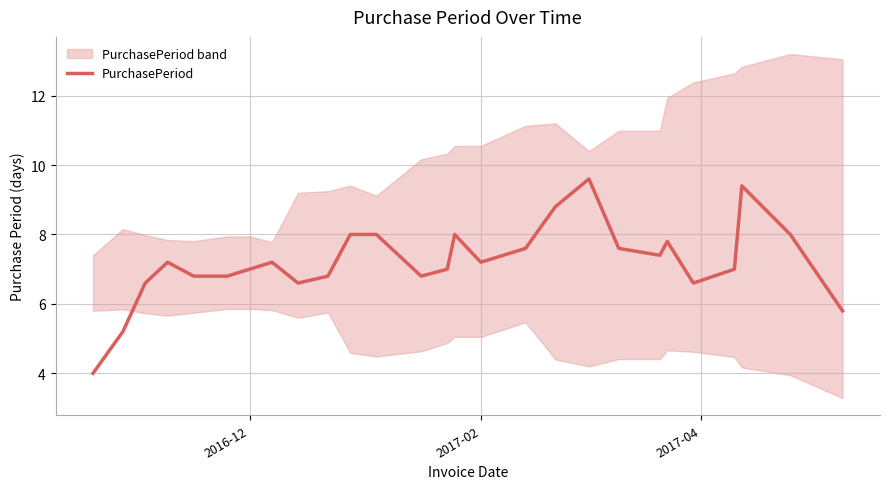

What is the maximum value shown in the chart?

9.6